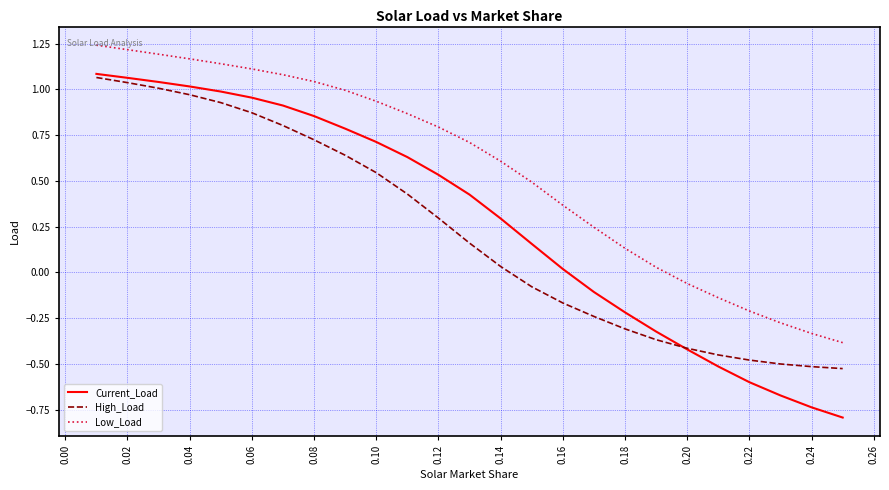

Which series has the largest range (max minus min)?

Current_Load